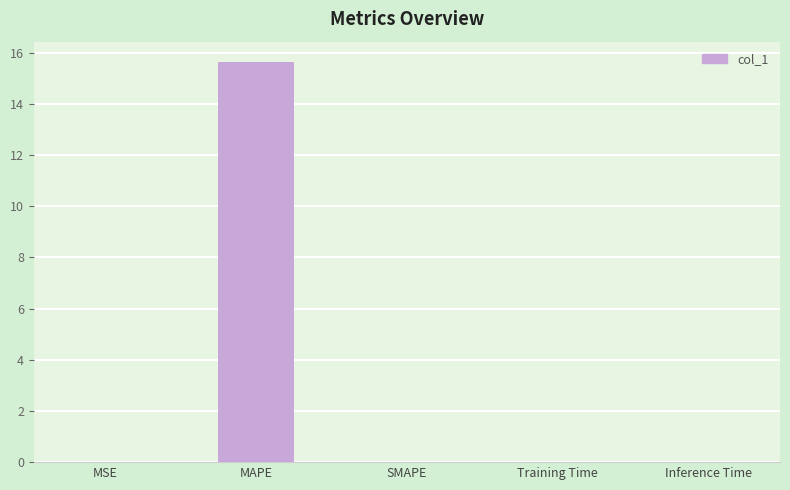

Are the bars horizontal?

No